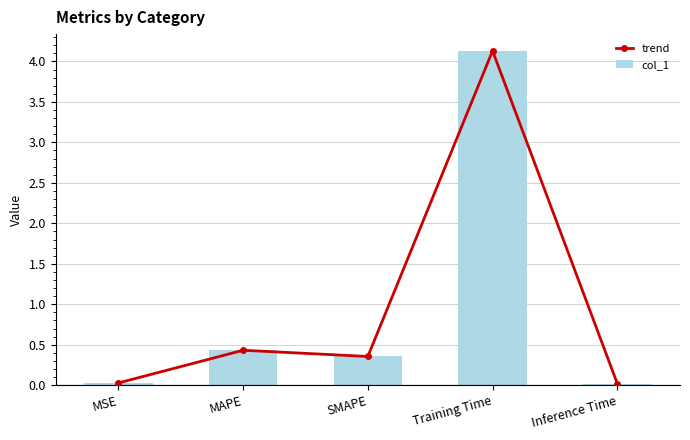

At which label is trend closest to 2?

MAPE